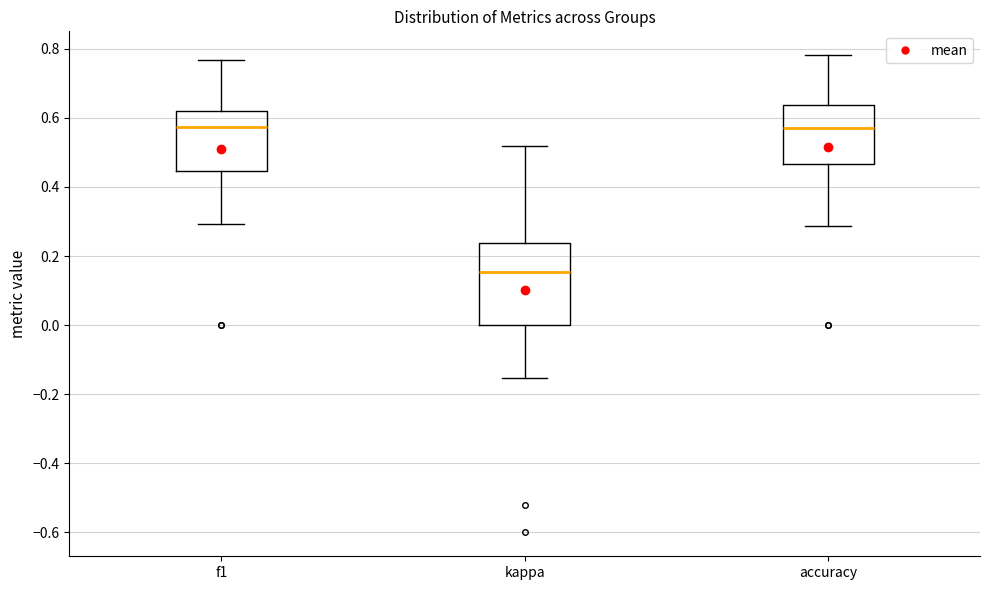

Which box is the tallest, from its lower edge to its upper edge?

kappa